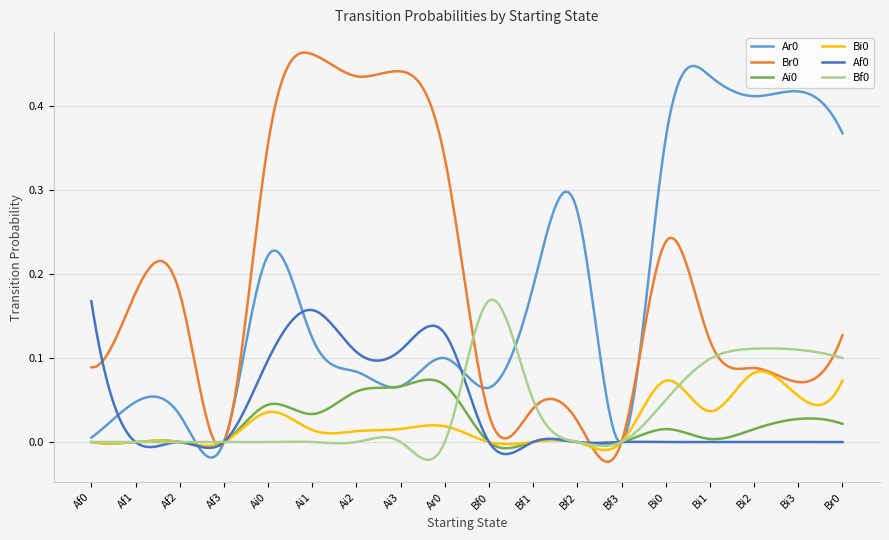

In Ai0, how many points are higher than both neighbors (excluding endpoints)?

6